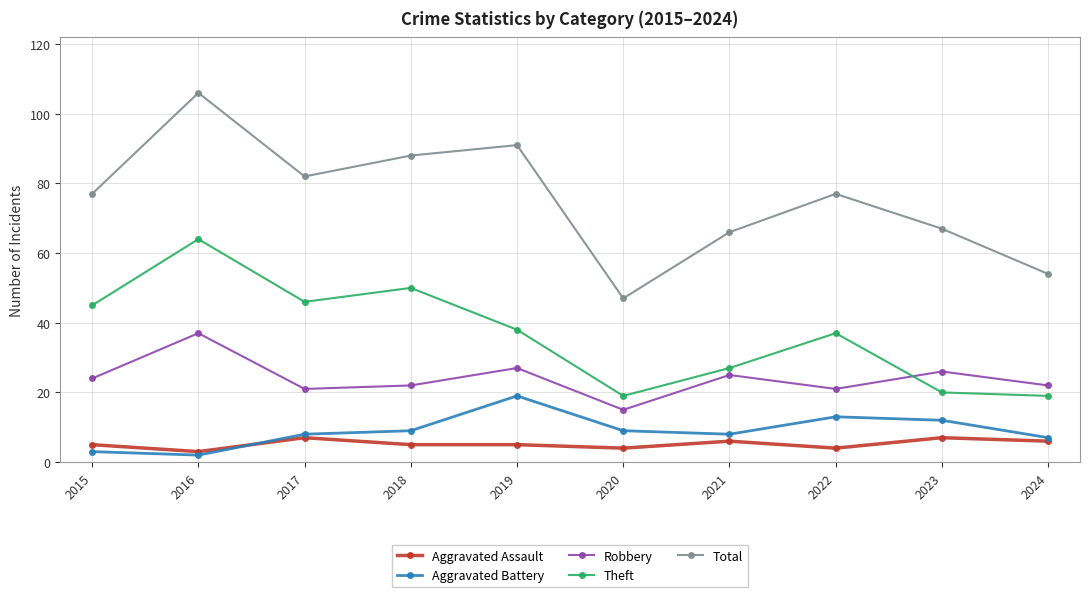

Which series has the largest range (max minus min)?

Total